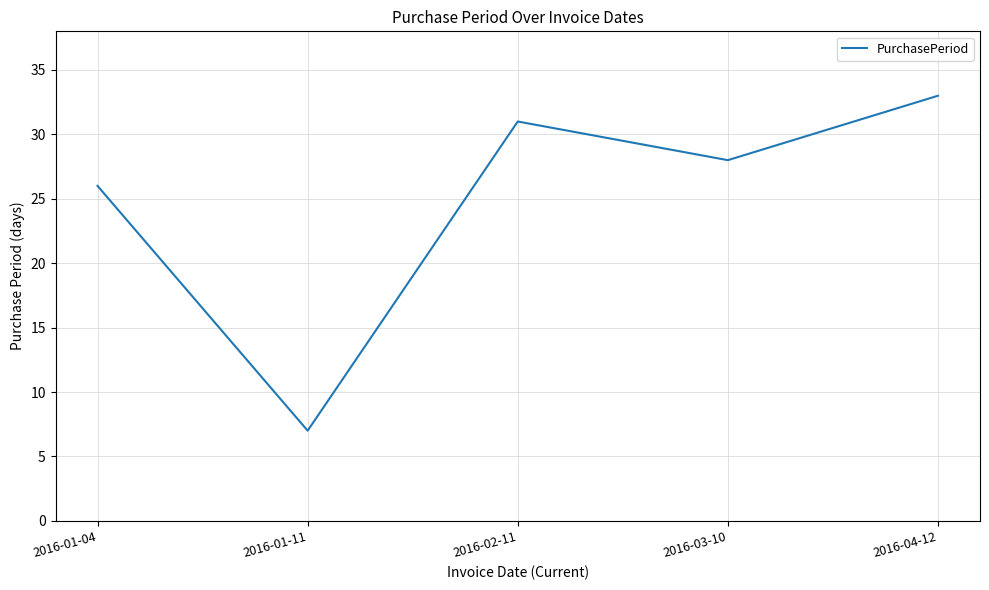

True or false: there are more than 2 points higher than both neighbors.

False